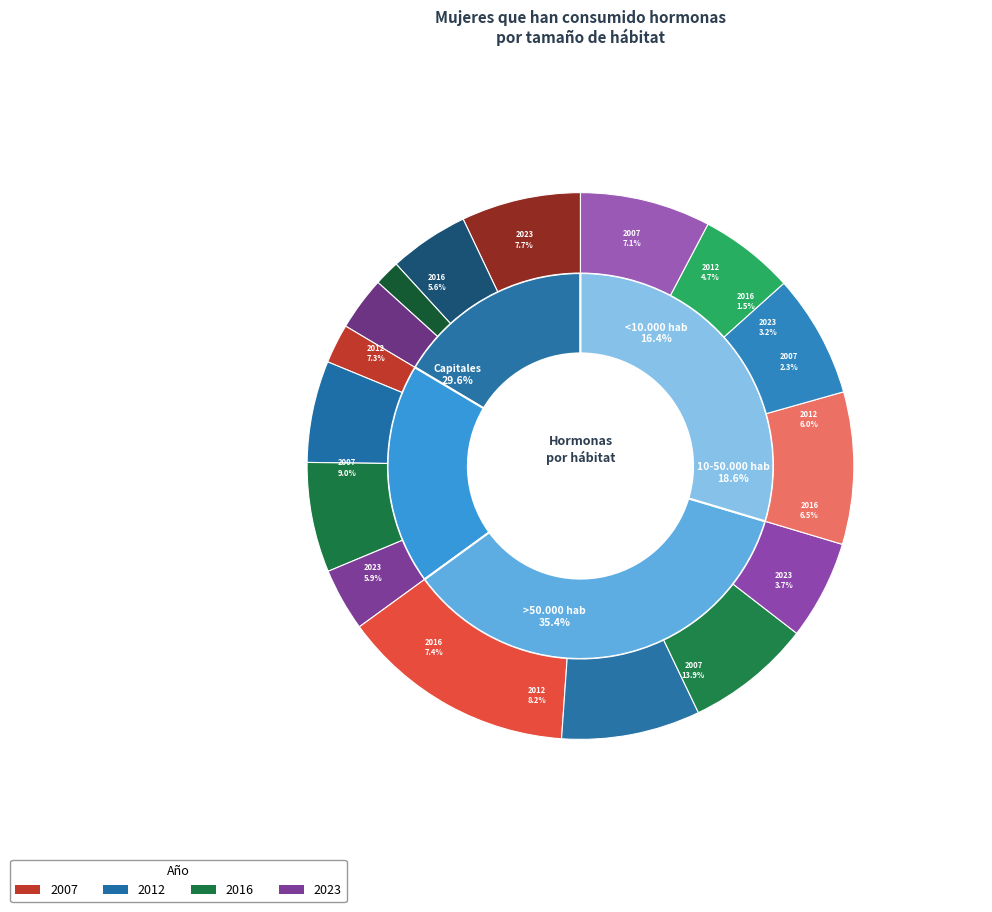

Count the number of slices in the pie.

4